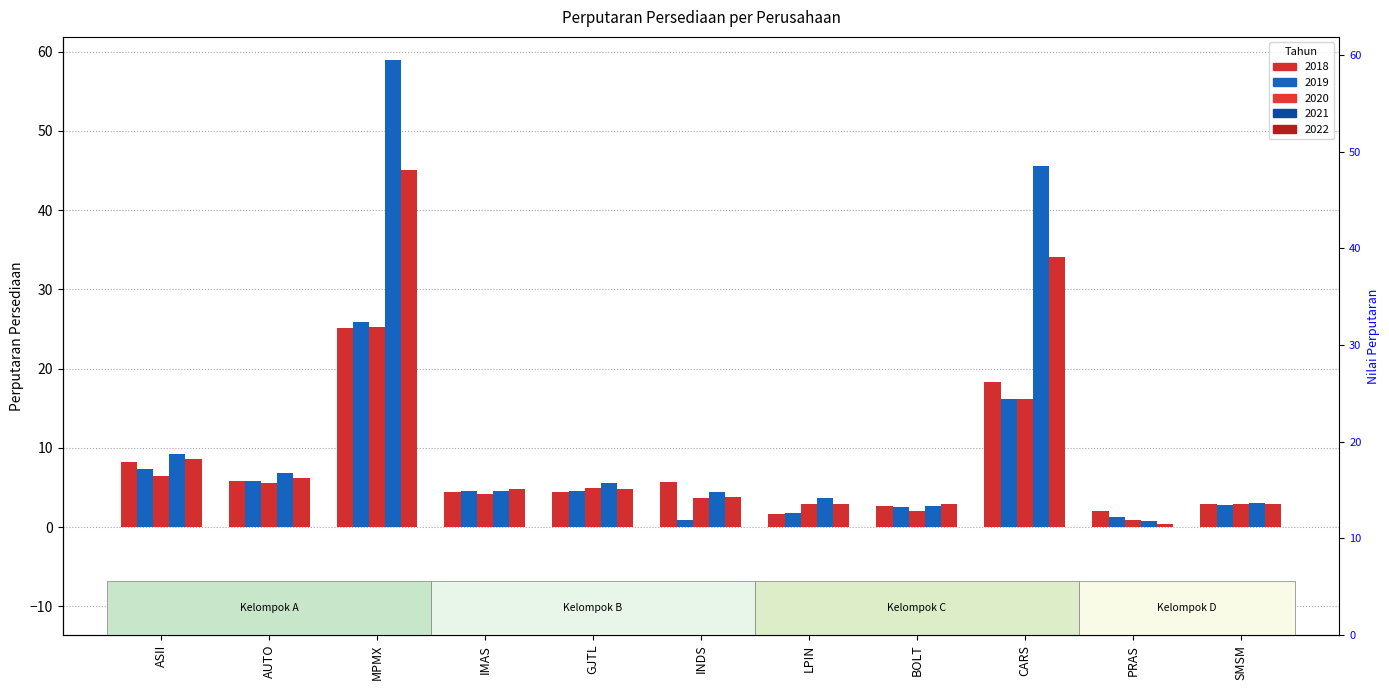

At how many categories does at least one series exceed 35?

2